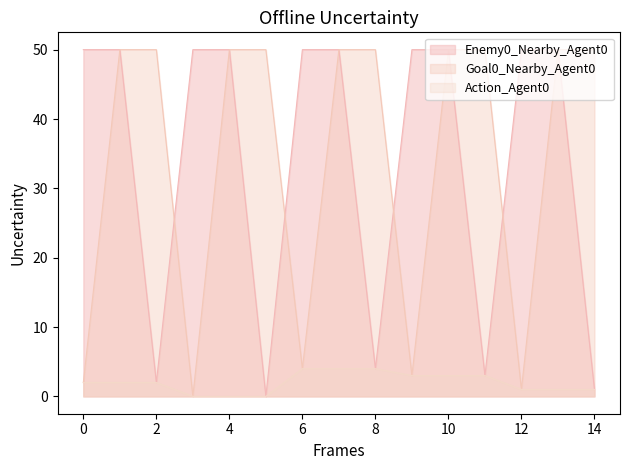

The Action_Agent0 series shows 2 at 0. True or false?

True